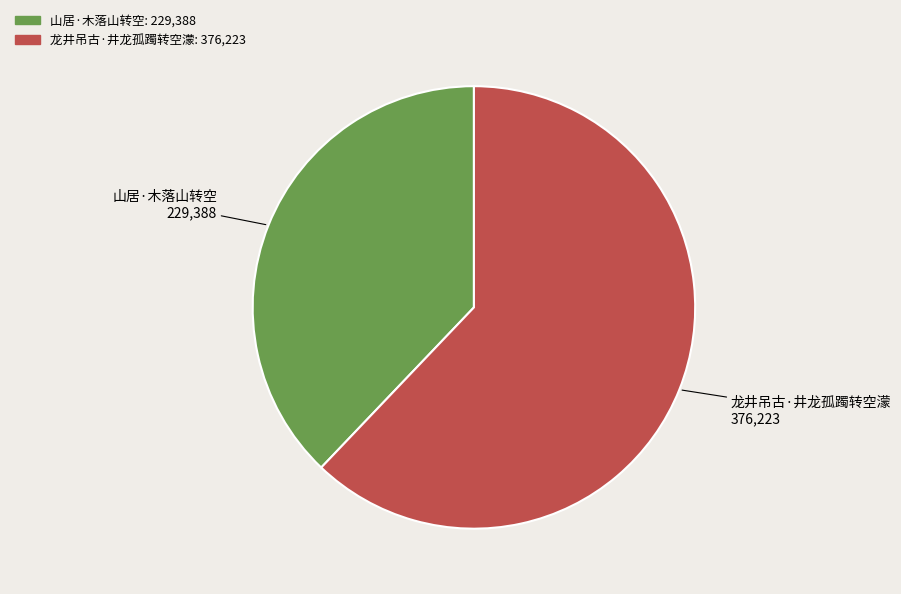

Does 龙井吊古·井龙孤躅转空濛 account for over 50% of the chart?

Yes